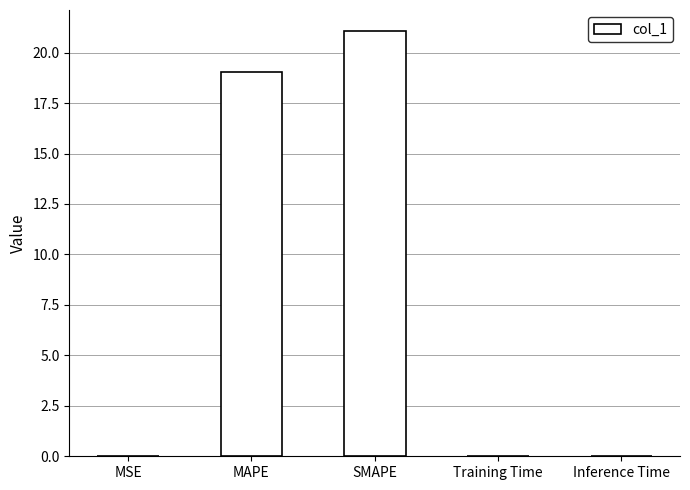

What is the sum of the values at SMAPE and MAPE?

40.1